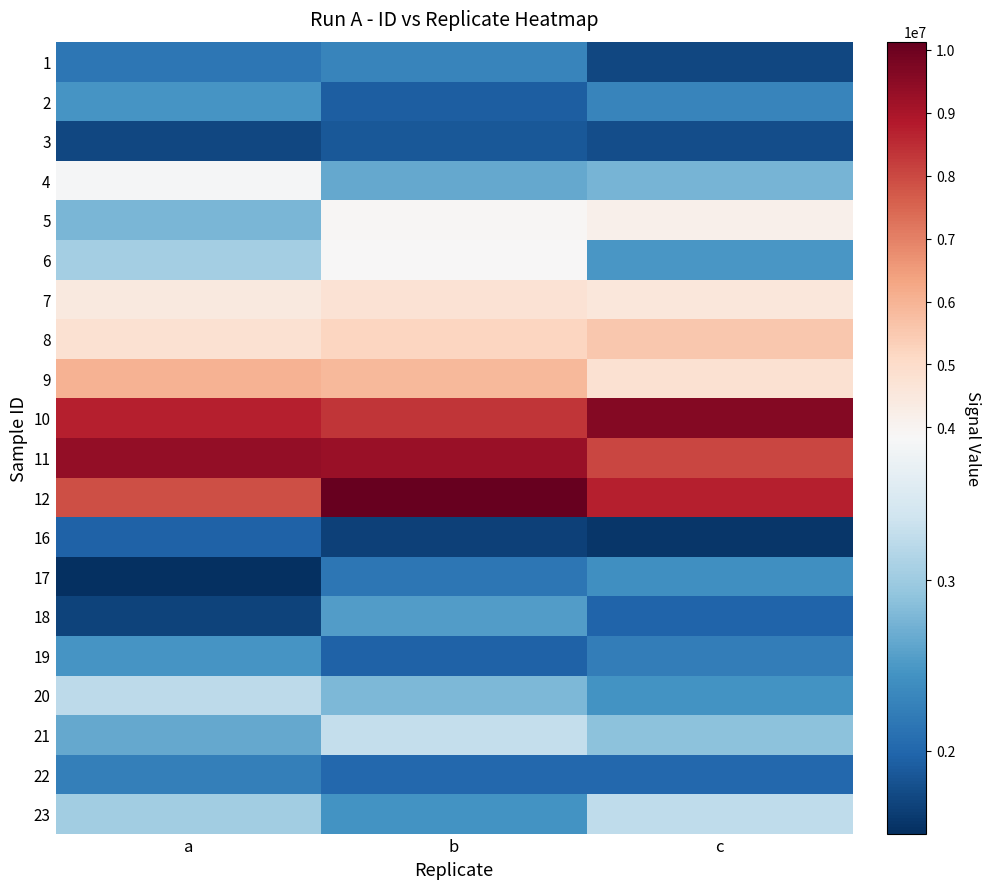

Reading left to right, transcribe all the data shown in this chart.

1: a=2150307	b=2297036	c=1728308
2: a=2464707	b=1928016	c=2298576
3: a=1727571	b=1867954	c=1770334
4: a=3811026	b=2653205	c=2759456
5: a=2782842	b=3912387	c=4167974
6: a=3049948	b=3840103	c=2477974
7: a=4442708	b=4753239	c=4536596
8: a=4797930	b=5178988	c=5511368
9: a=6015824	b=5878660	c=4800144
10: a=8751756	b=8343511	c=9627454
11: a=9368276	b=9272460	c=8055506
12: a=7897440	b=10129605	c=8743302
16: a=1963119	b=1664962	c=1573566
17: a=1513028	b=2157980	c=2406974
18: a=1682223	b=2544983	c=1971576
19: a=2468948	b=1964357	c=2229906
20: a=3232259	b=2783818	c=2446625
21: a=2638798	b=3287856	c=2888044
22: a=2249532	b=2014755	c=2009722
23: a=3021906	b=2447110	c=3243722